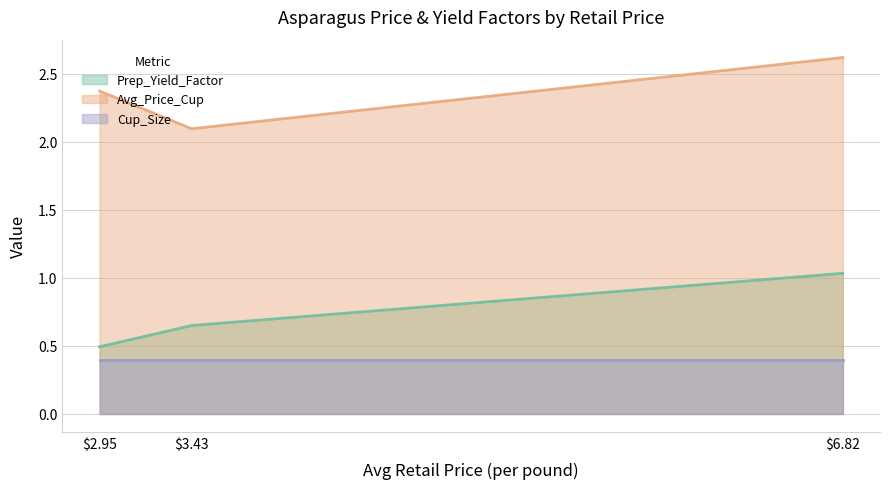

How many Avg_Price_Cup values are between 2 and 3?

3